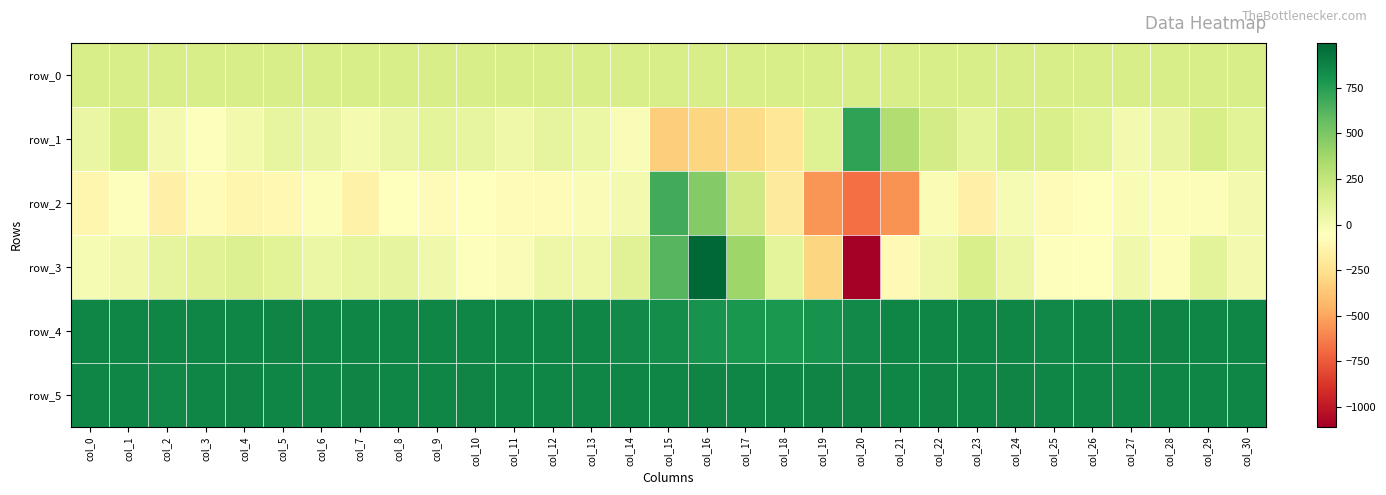

At which label does row_4 reach its minimum?

col_18